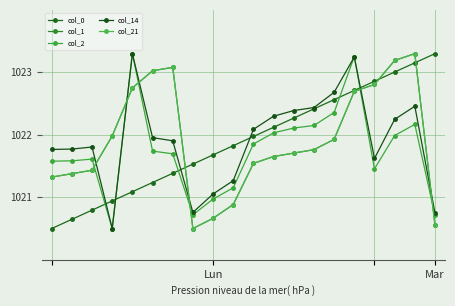

Reading left to right, transcribe all the data shown in this chart.

col_0: 1020.5	1020.6	1020.8	1020.9	1021.1	1021.2	1021.4	1021.5	1021.7	1021.8	1022.0	1022.1	1022.3	1022.4	1022.6	1022.7	1022.9	1023.0	1023.2	1023.3
col_1: 1021.3	1021.4	1021.4	1022.0	1022.8	1023.0	1023.1	1020.5	1020.7	1020.9	1021.5	1021.7	1021.7	1021.8	1021.9	1022.7	1022.8	1023.2	1023.3	1020.6
col_2: 1021.6	1021.6	1021.6	1020.5	1023.3	1021.7	1021.7	1020.7	1021.0	1021.2	1021.9	1022.0	1022.1	1022.1	1022.4	1023.3	1021.5	1022.0	1022.2	1020.7
col_14: 1021.8	1021.8	1021.8	1020.5	1023.3	1022.0	1021.9	1020.8	1021.1	1021.3	1022.1	1022.3	1022.4	1022.4	1022.7	1023.2	1021.6	1022.2	1022.5	1020.7
col_21: 1021.3	1021.4	1021.4	1022.0	1022.8	1023.0	1023.1	1020.5	1020.7	1020.9	1021.5	1021.7	1021.7	1021.8	1021.9	1022.7	1022.8	1023.2	1023.3	1020.6